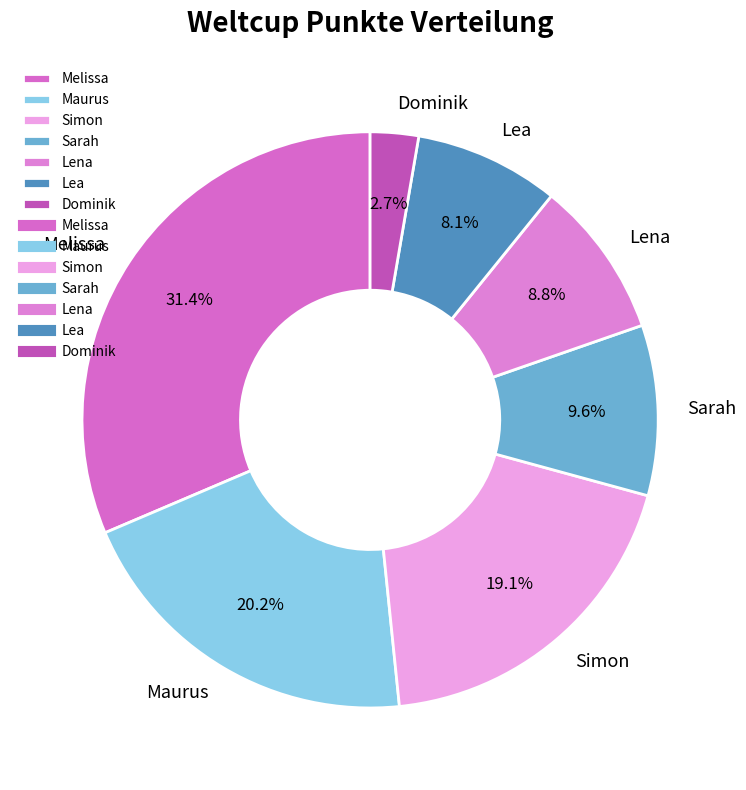

Which has a higher value, Dominik or Sarah?

Sarah